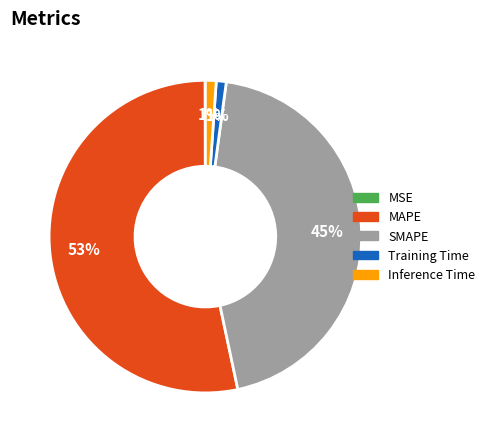

To the nearest percent, what is the difference between the largest and smallest slice percentages?

53%